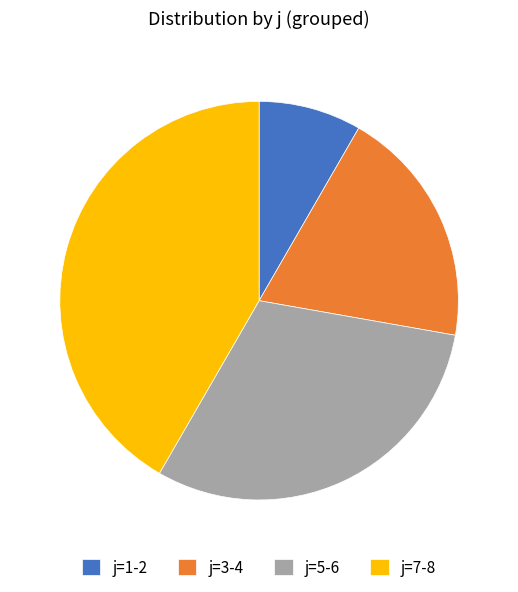

Which slice is the largest?

j=7-8